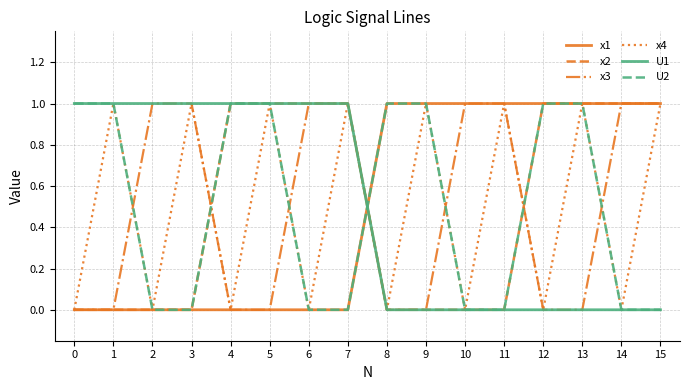

The x3 series shows 0 at 0. True or false?

True